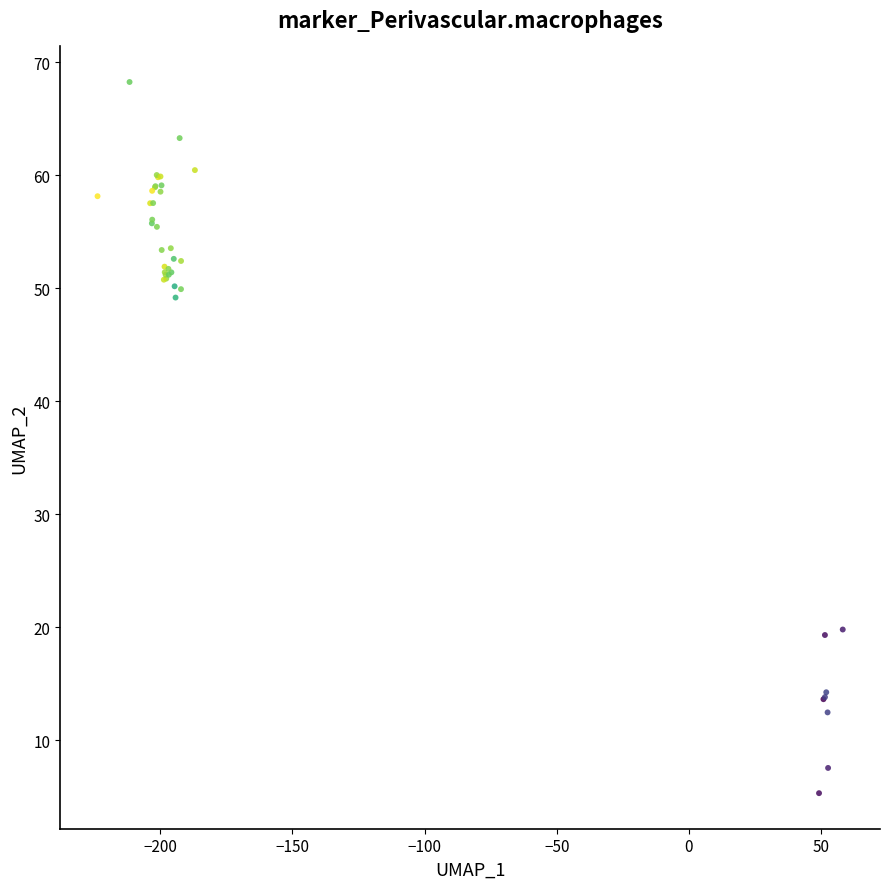

What Y value in the scatter plot is closest to 36?

49.2